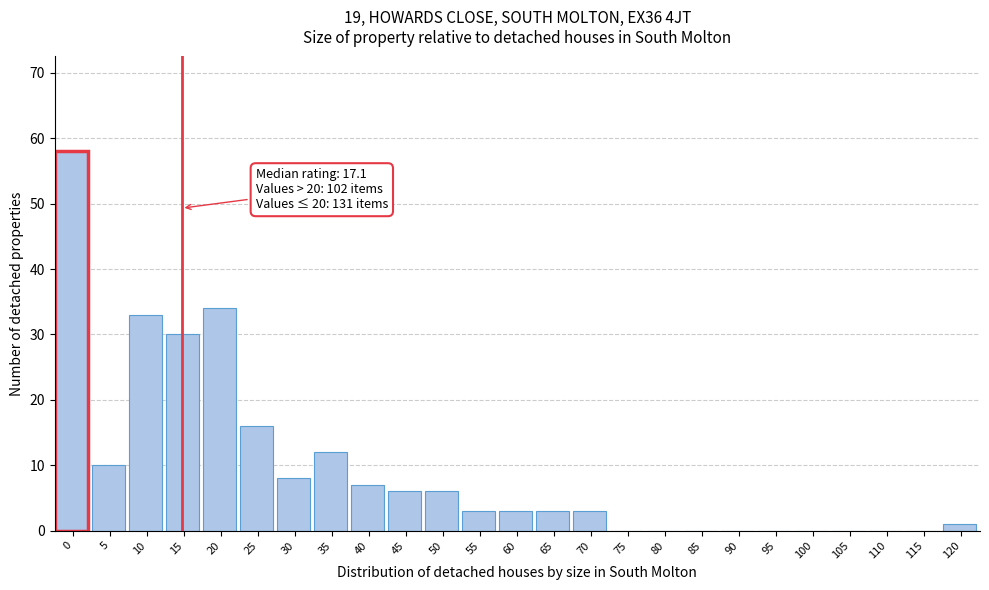

Reading left to right, list all the values displayed in this chart.

0=58	5=10	10=33	15=30	20=34	25=16	30=8	35=12	40=7	45=6	50=6	55=3	60=3	65=3	70=3	75=0	80=0	85=0	90=0	95=0	100=0	105=0	110=0	115=0	120=1